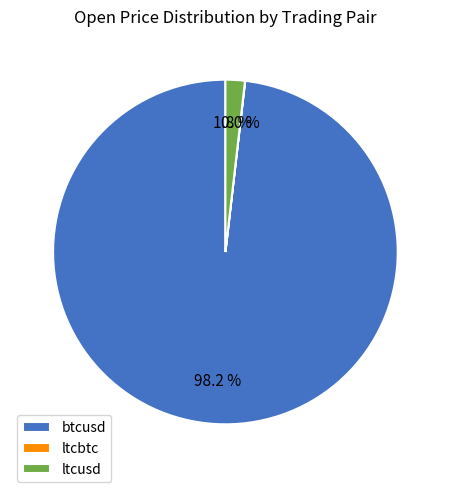

Which has a higher value, ltcusd or btcusd?

btcusd